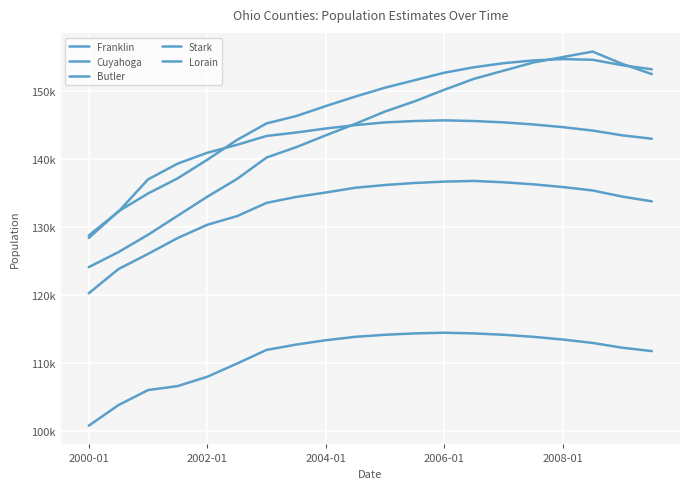

Is this an area chart (filled region under the line)?

No